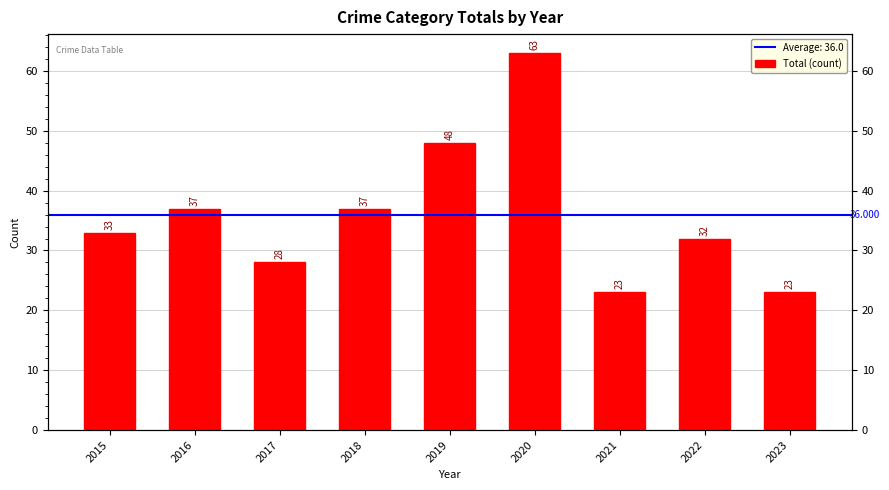

What is the value of the 3rd bar from the left?

28